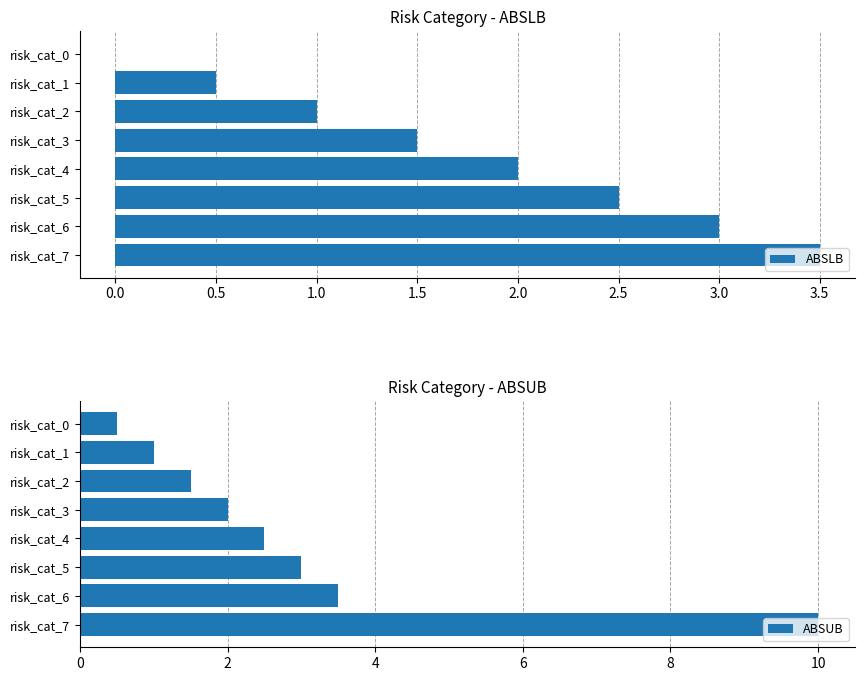

What is the maximum value shown in the chart?

10.0